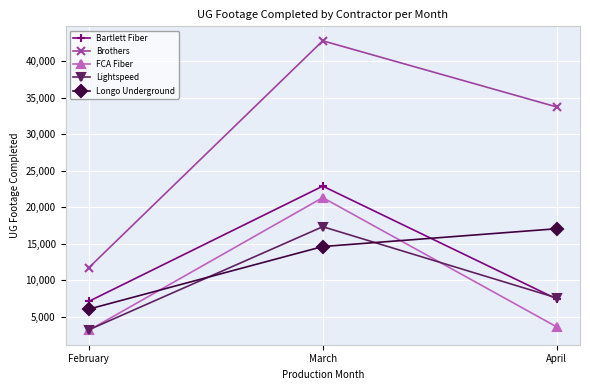

Which label corresponds to the largest value in the chart?

March